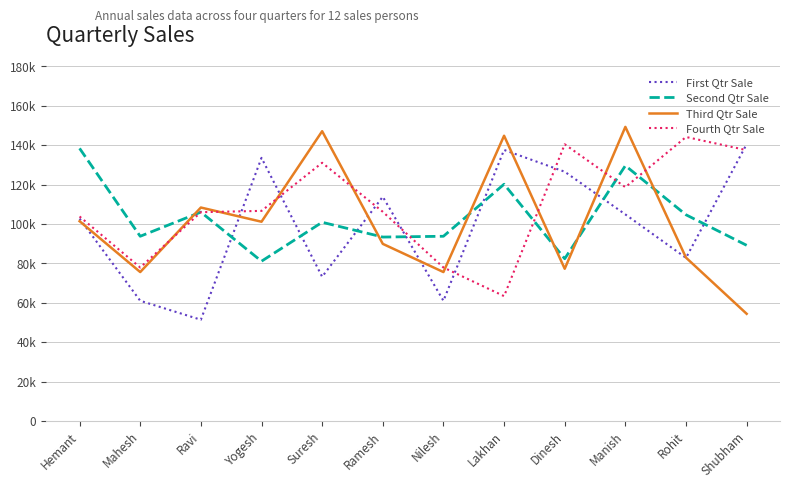

Reading left to right, transcribe all the data shown in this chart.

First Qtr Sale: Hemant=102706	Mahesh=60993	Ravi=51372	Yogesh=133564	Suresh=73189	Ramesh=113826	Nilesh=60993	Lakhan=137591	Dinesh=126521	Manish=104841	Rohit=82776	Shubham=140519
Second Qtr Sale: Hemant=138383	Mahesh=93748	Ravi=106023	Yogesh=81077	Suresh=100855	Ramesh=93350	Nilesh=93748	Lakhan=120182	Dinesh=82346	Manish=129596	Rohit=104656	Shubham=89154
Third Qtr Sale: Hemant=101399	Mahesh=75578	Ravi=108345	Yogesh=101130	Suresh=147089	Ramesh=89891	Nilesh=75578	Lakhan=144790	Dinesh=77251	Manish=149285	Rohit=82894	Shubham=54387
Fourth Qtr Sale: Hemant=103789	Mahesh=77895	Ravi=105976	Yogesh=106642	Suresh=131071	Ramesh=106182	Nilesh=77895	Lakhan=63355	Dinesh=140453	Manish=118681	Rohit=144162	Shubham=137475